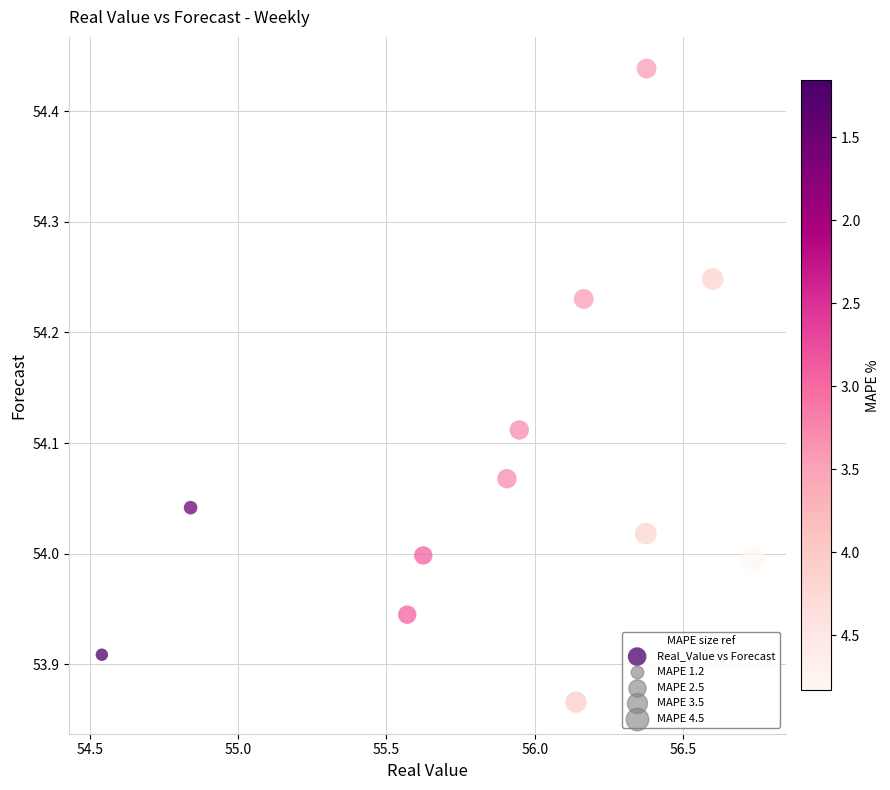

What is the range of Y values (max minus min)?

0.6